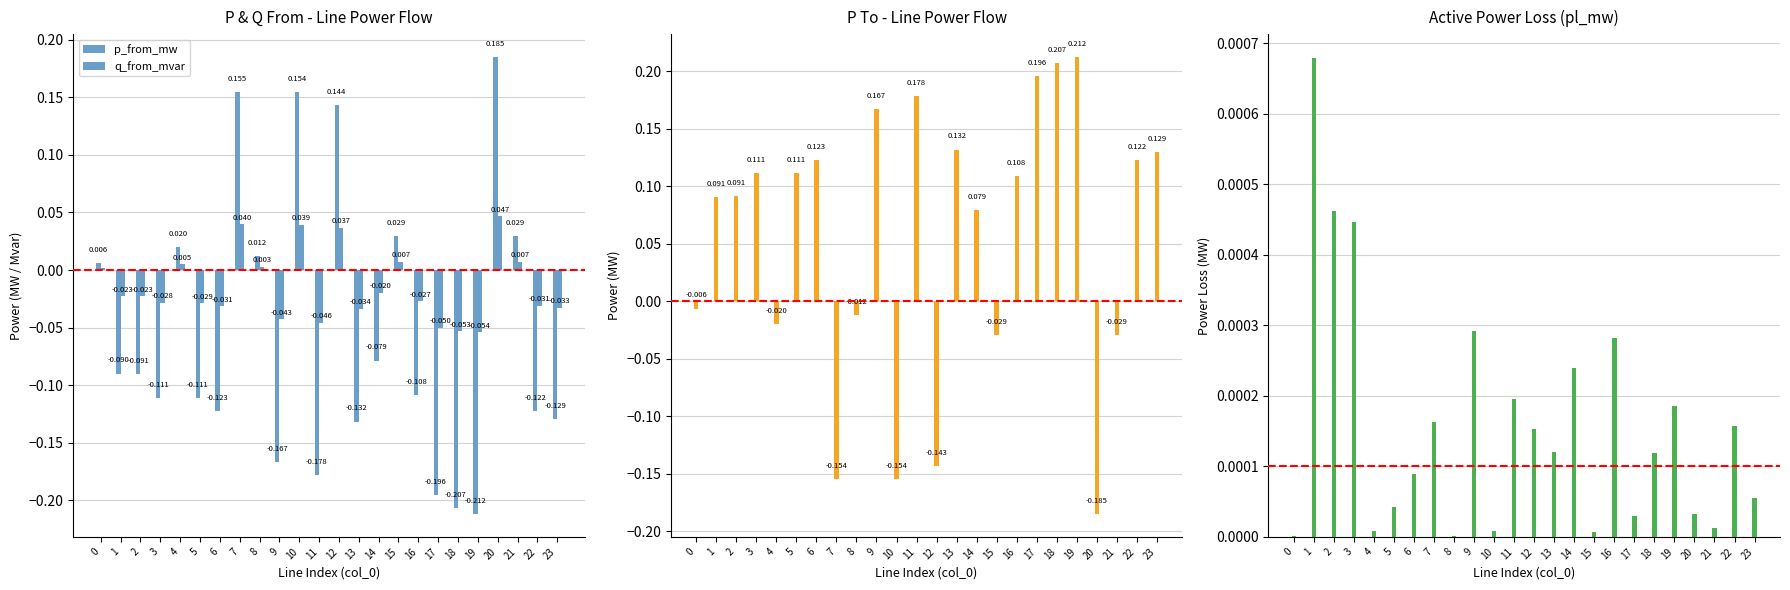

How many values in q_from_mvar are above zero?

9